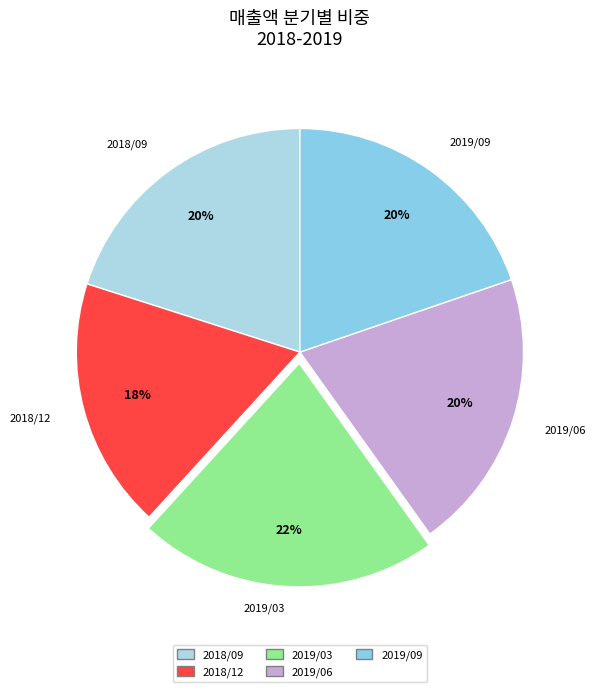

What percentage is the 2018/09 slice, to the nearest percent?

20%